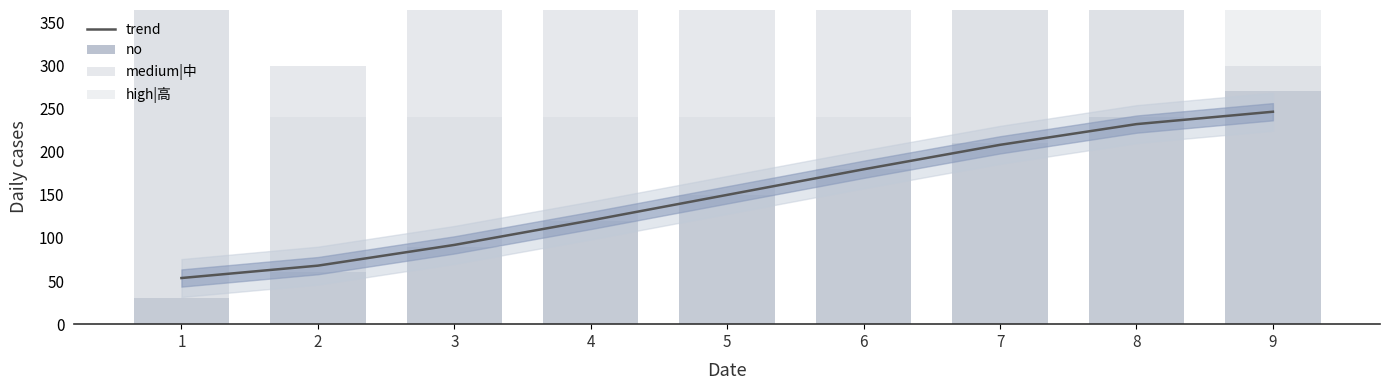

What is the value of the trend bar at the 6th from the left?

179.7